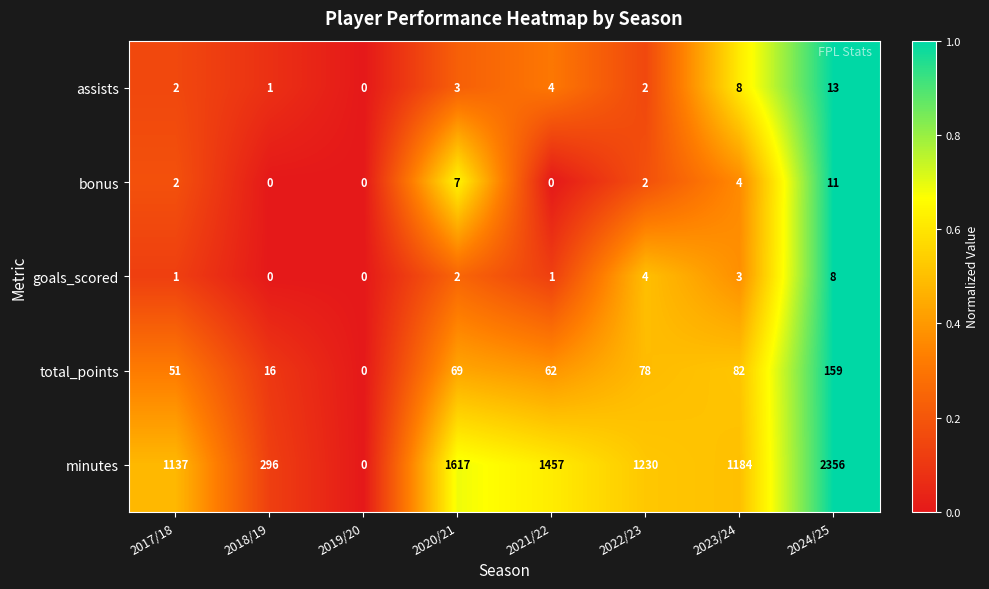

Which category has the lowest value in the total_points series?

2019/20